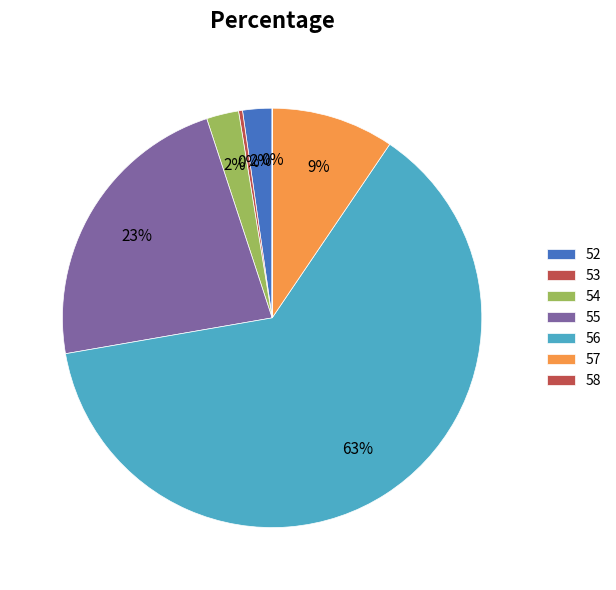

What is the majority slice?

56